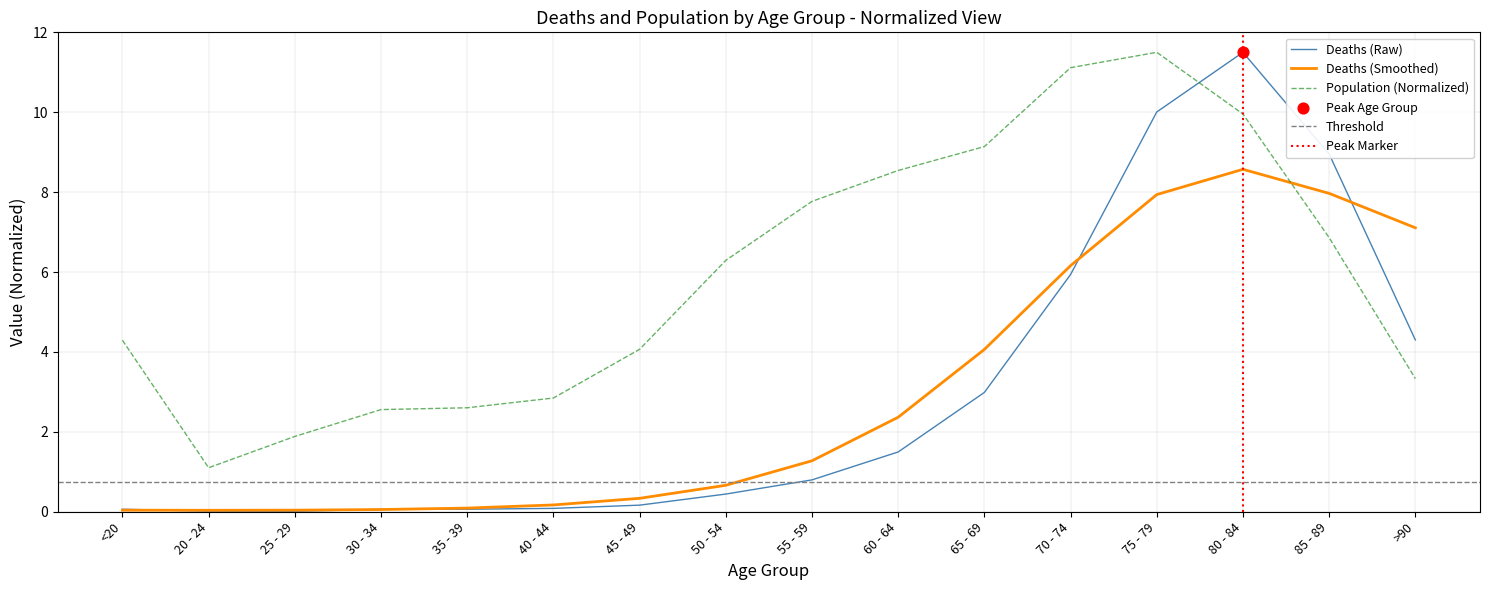

Which series contains the lowest Y value?

Deaths